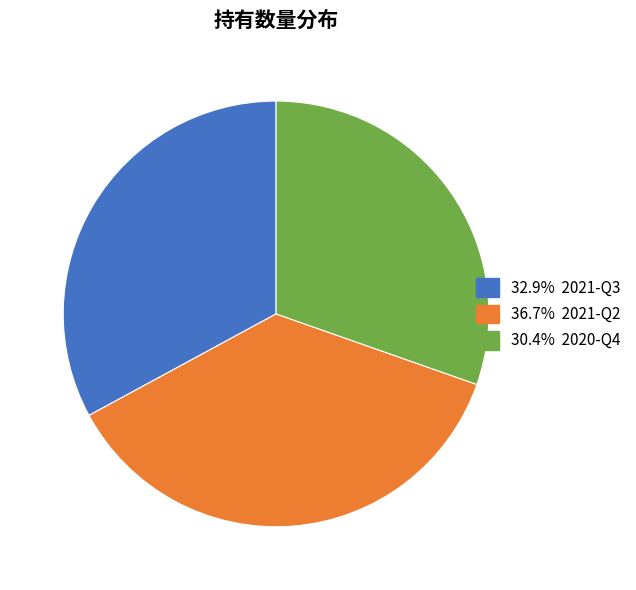

Does any single category account for the majority?

No